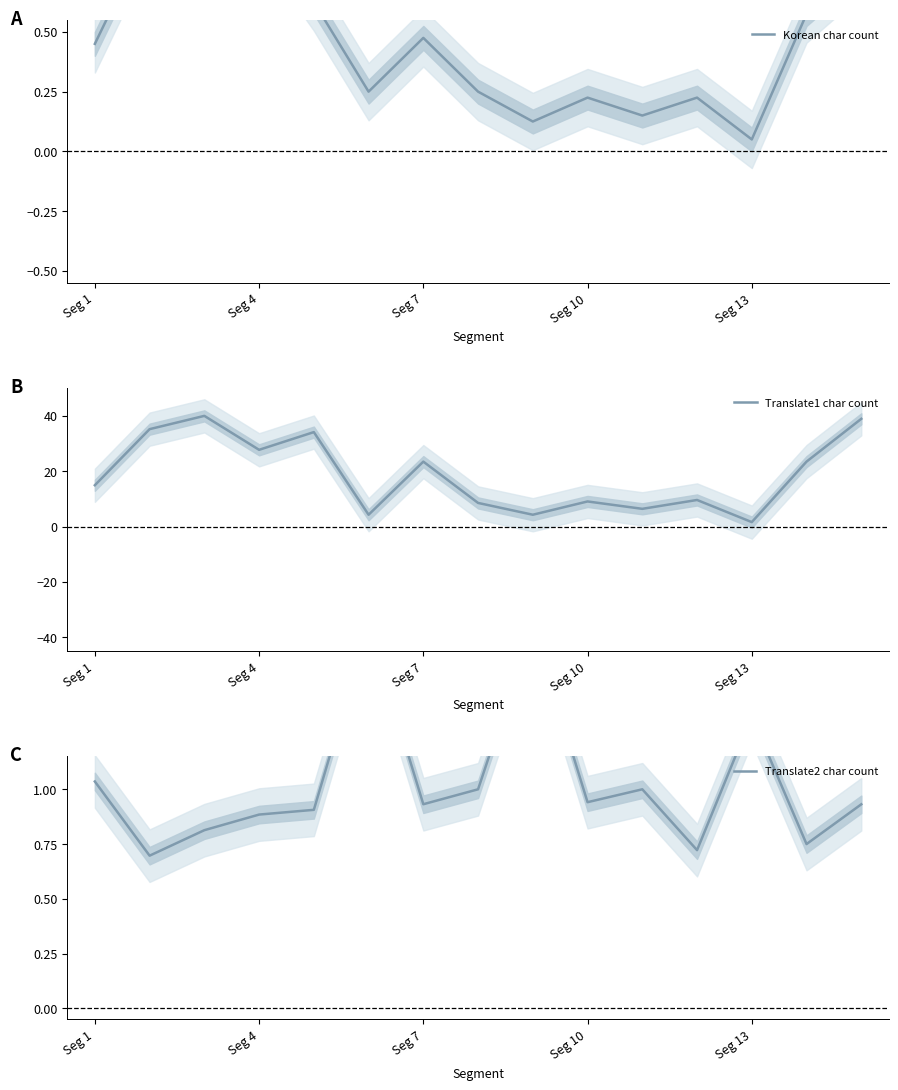

The value of Translate1 char count at Seg 10 is 9.1. True or false?

True